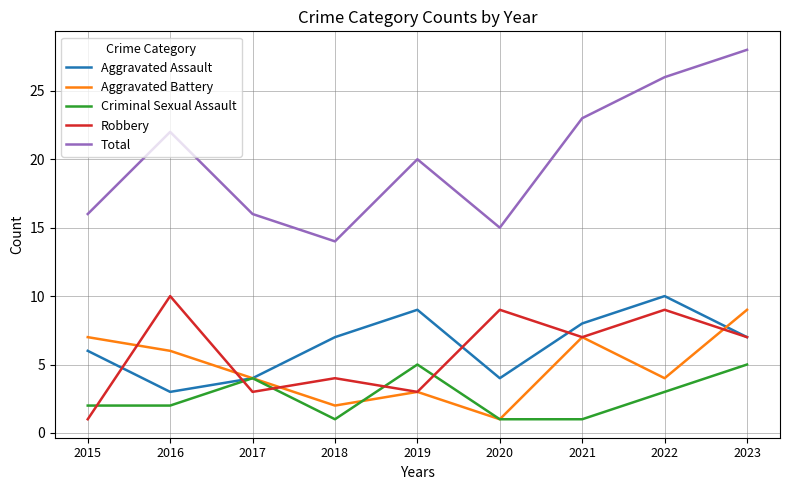

At which category is the sum across all series the highest?

2023